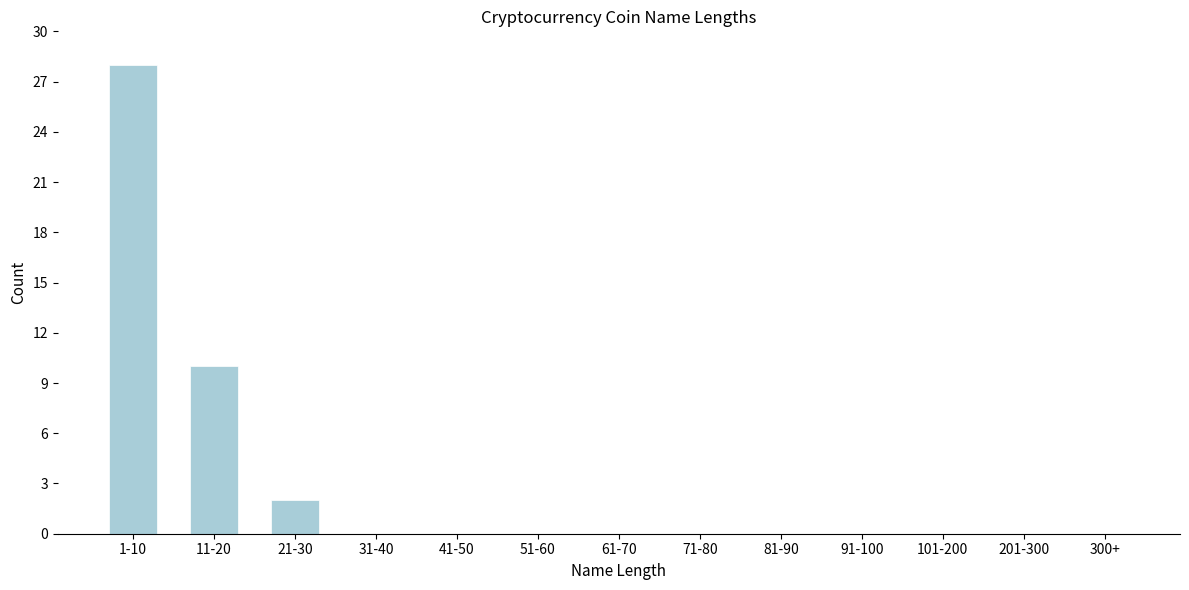

Reading right to left, what are all the values shown in this chart?

300+=0	201-300=0	101-200=0	91-100=0	81-90=0	71-80=0	61-70=0	51-60=0	41-50=0	31-40=0	21-30=2	11-20=10	1-10=28